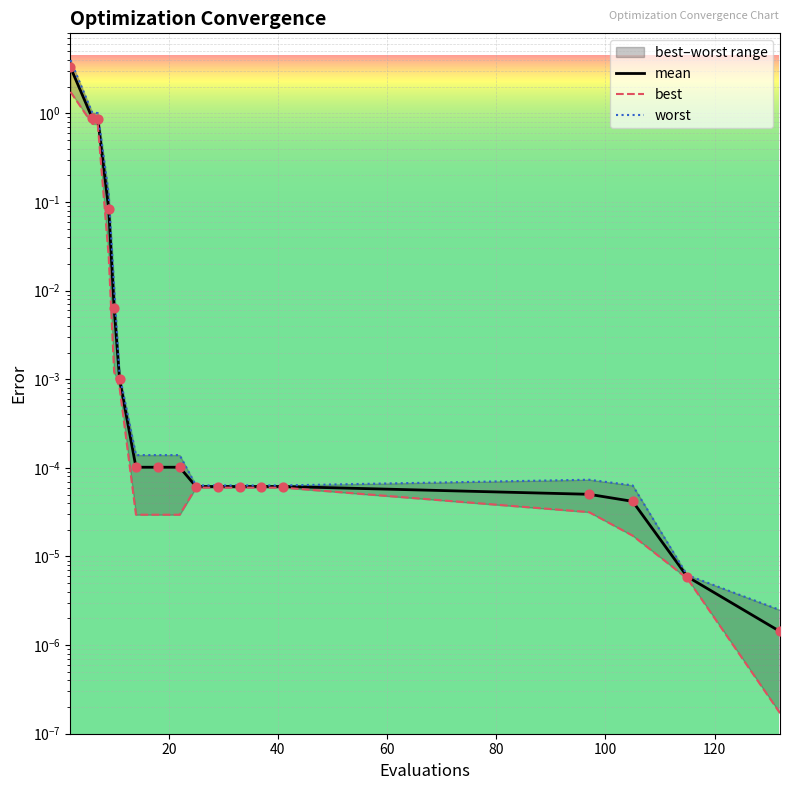

Is the value of best at 16 greater than the value of mean at 12?

No